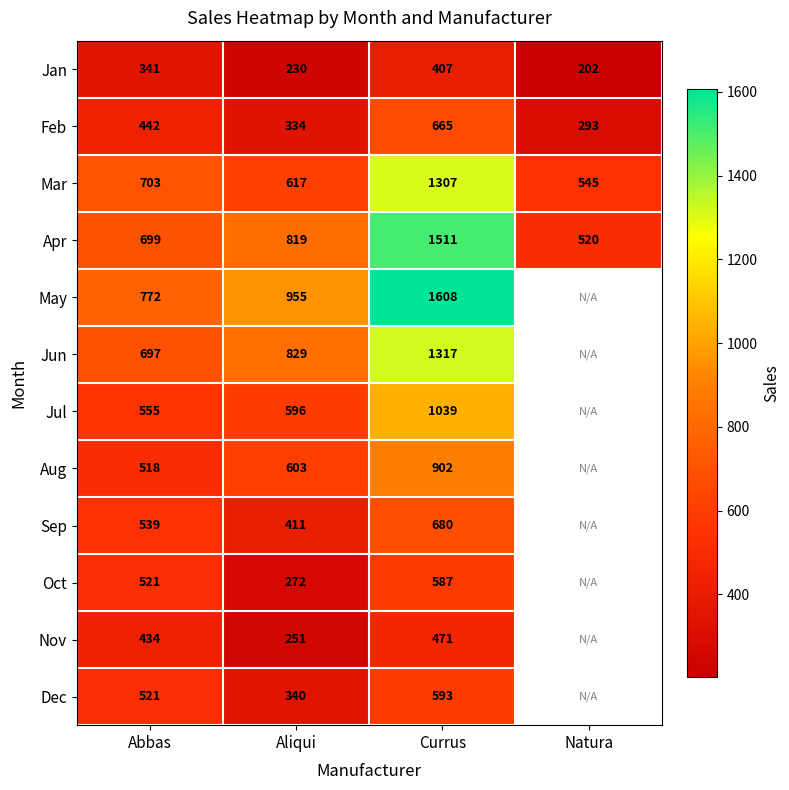

Rank the series at Aliqui from lowest to highest value.

Jan, Nov, Oct, Feb, Dec, Sep, Jul, Aug, Mar, Apr, Jun, May